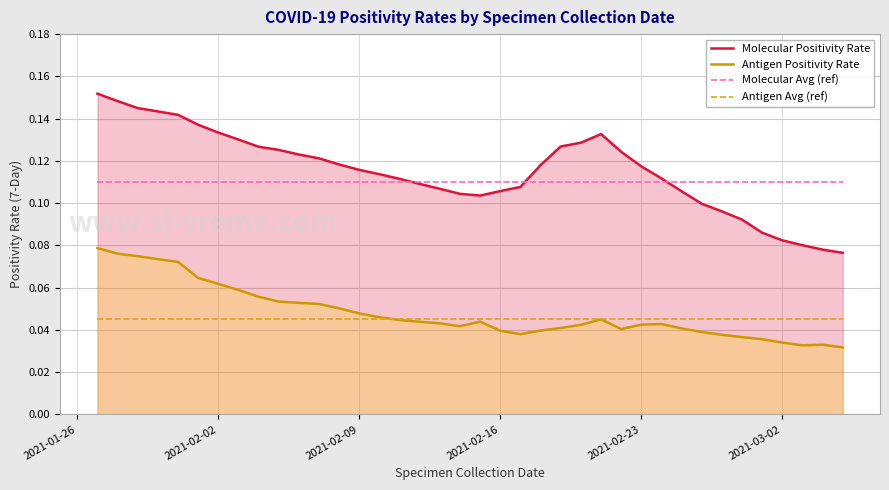

Rank the series by their maximum value, from highest to lowest.

Molecular Positivity Rate, Molecular Avg (ref), Antigen Positivity Rate, Antigen Avg (ref)